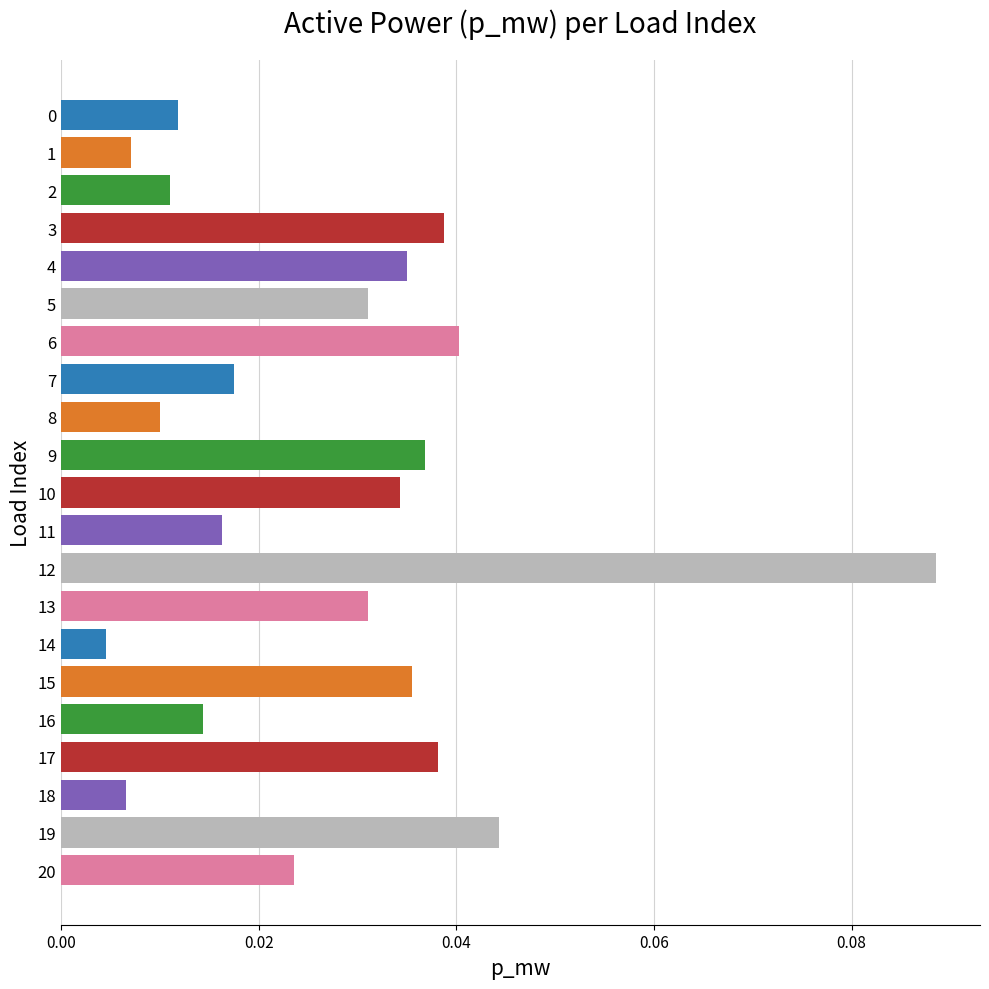

What is the sum of all values?

0.6